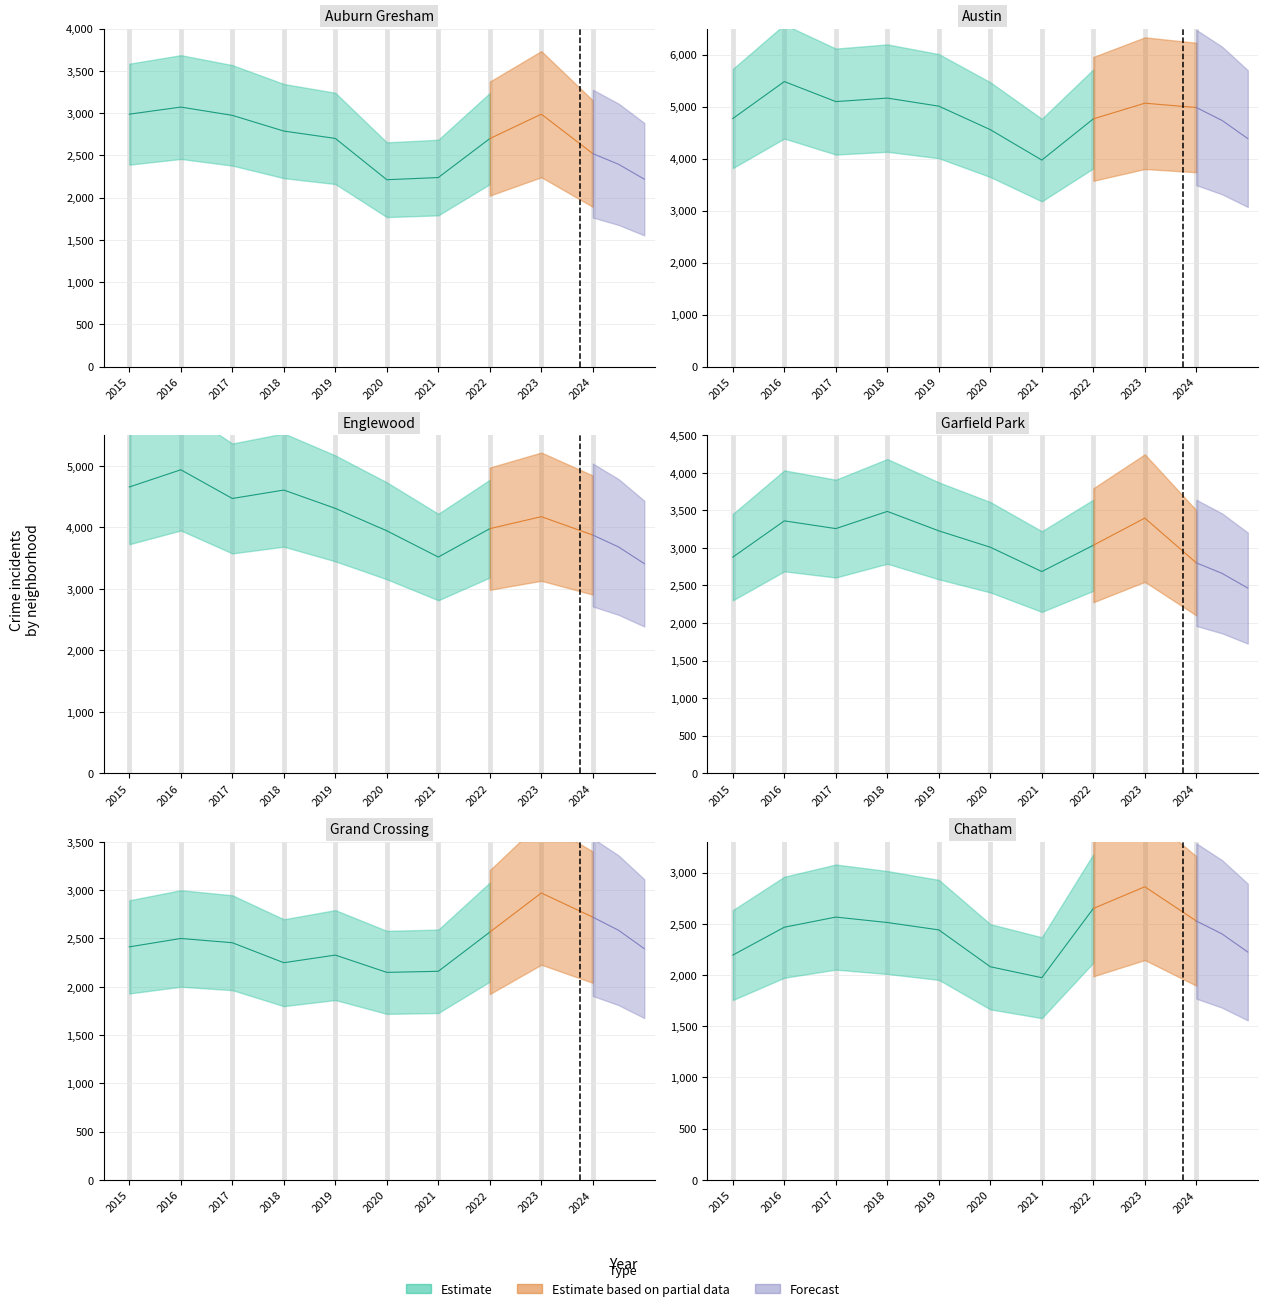

What is the maximum value for Austin?

5481